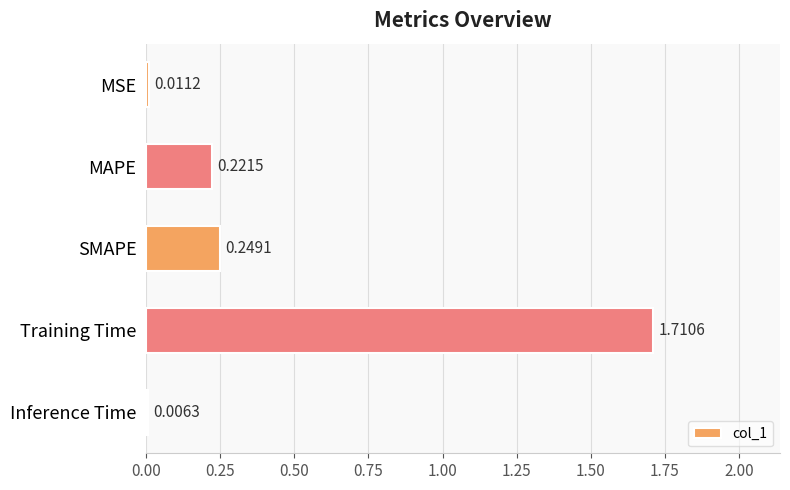

At which label is the value closest to 0?

Inference Time